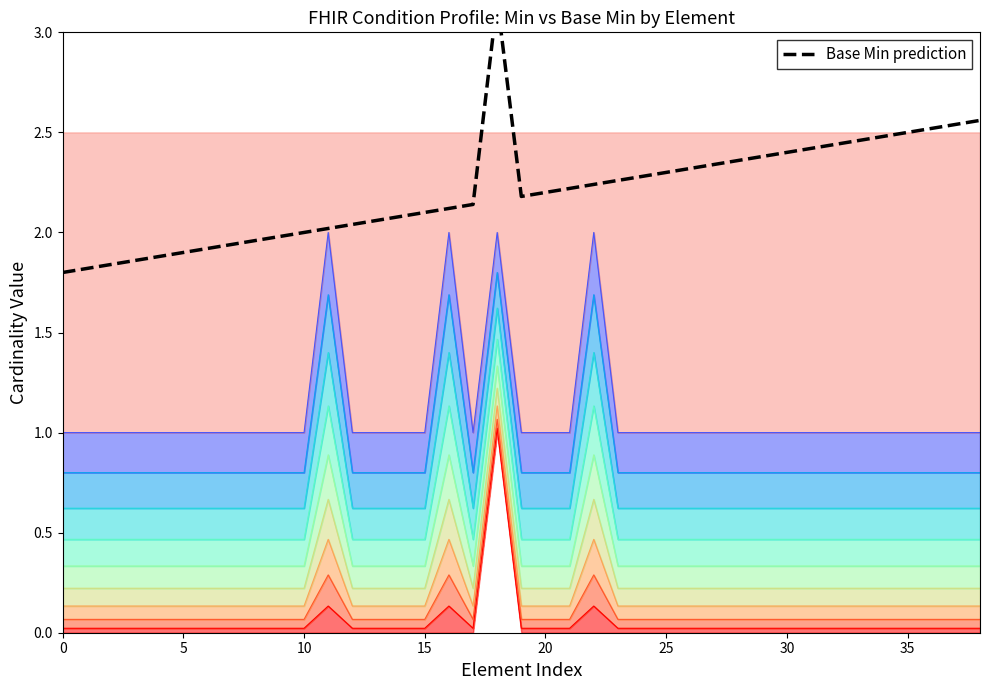

Does the chart have visible grid lines?

No